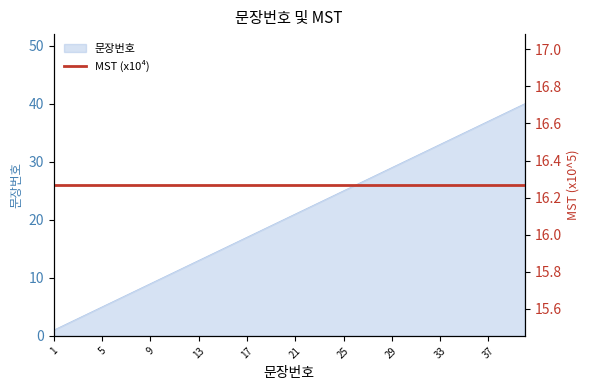

Reading right to left, extract all data points from this chart.

40	39	38	37	36	35	34	33	32	31	30	29	28	27	26	25	24	23	22	21	20	19	18	17	16	15	14	13	12	11	10	9	8	7	6	5	4	3	2	1